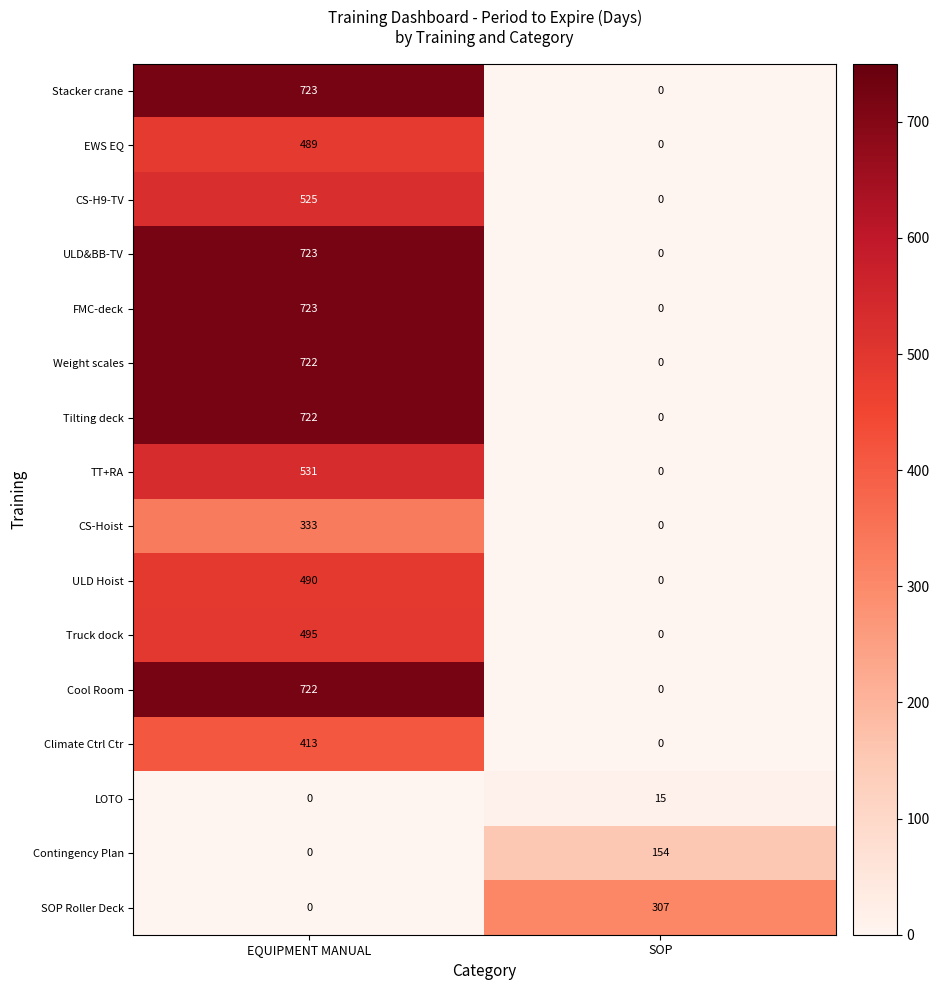

How many data points does each series have?

2